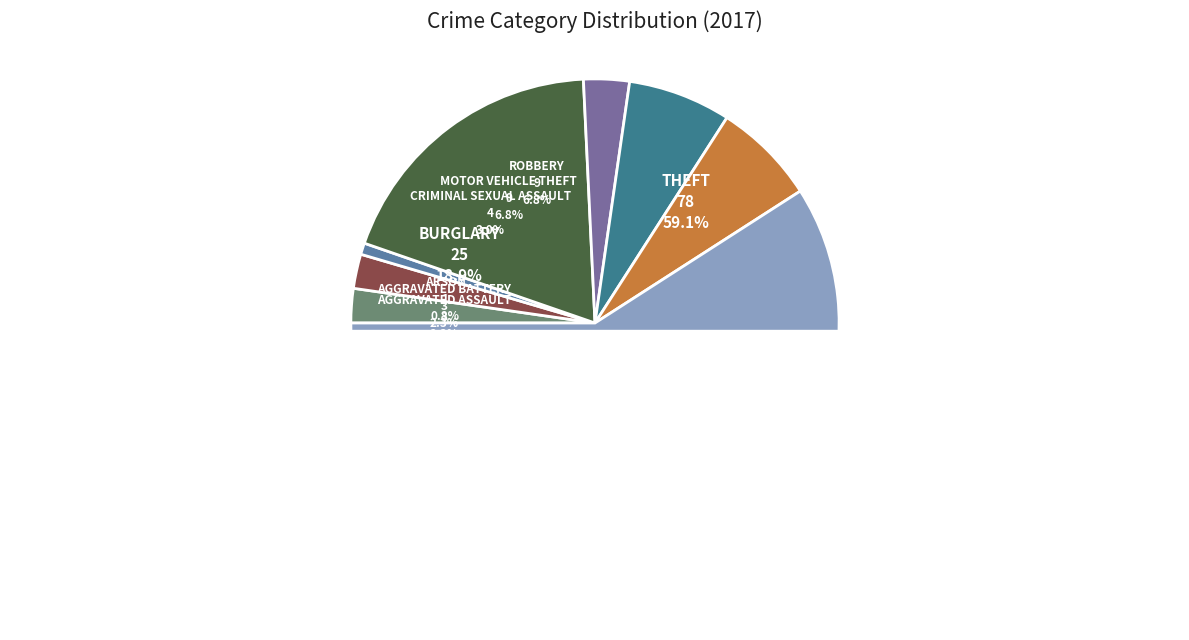

Rank the categories by value from highest to lowest.

Theft, Burglary, Motor Vehicle Theft, Robbery, Criminal Sexual Assault, Aggravated Assault, Aggravated Battery, Arson